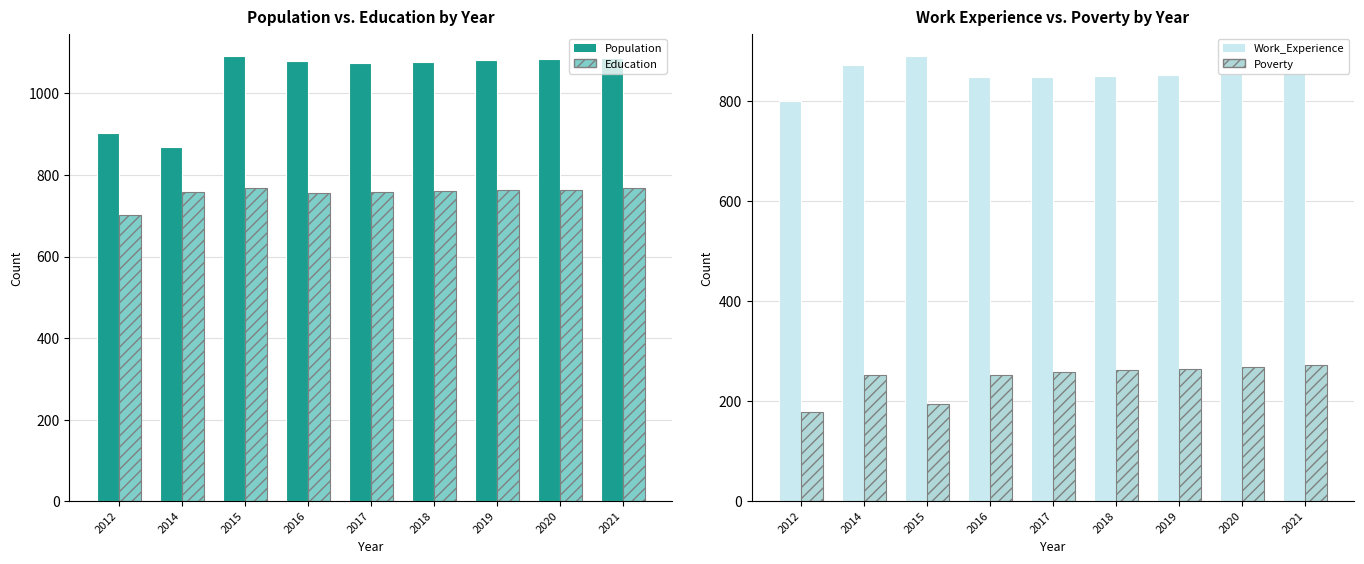

Which series has the largest range (max minus min)?

Population